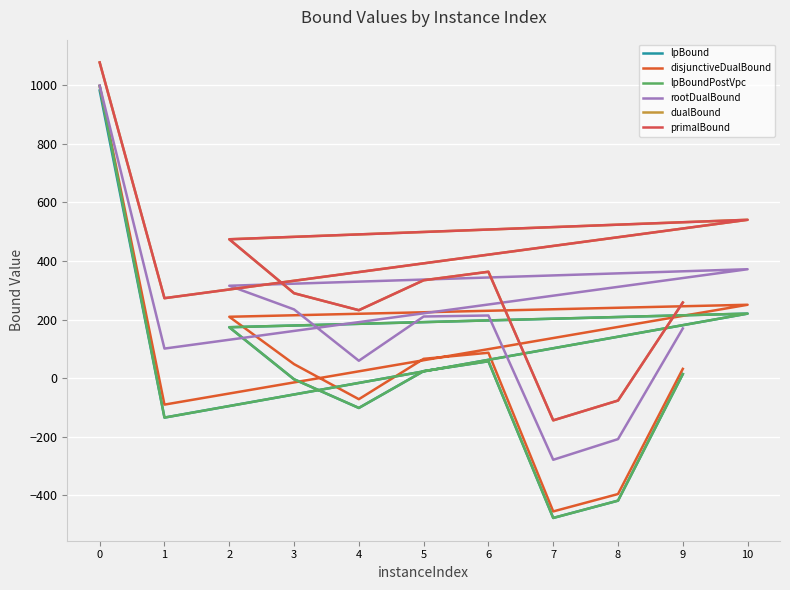

Between 10 and 5, which series saw the biggest shift?

primalBound